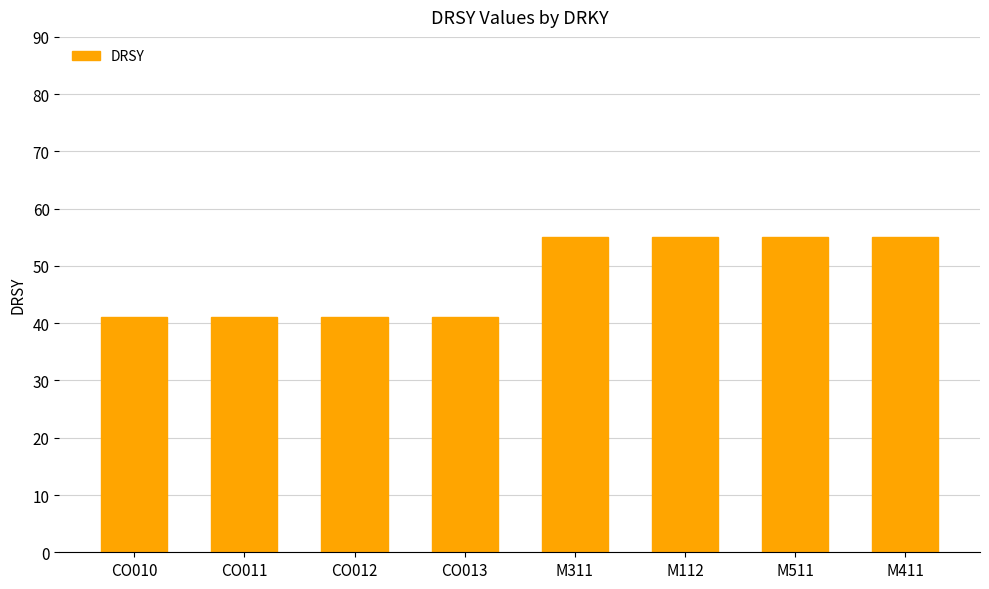

The value at CO011 is 56. True or false?

False